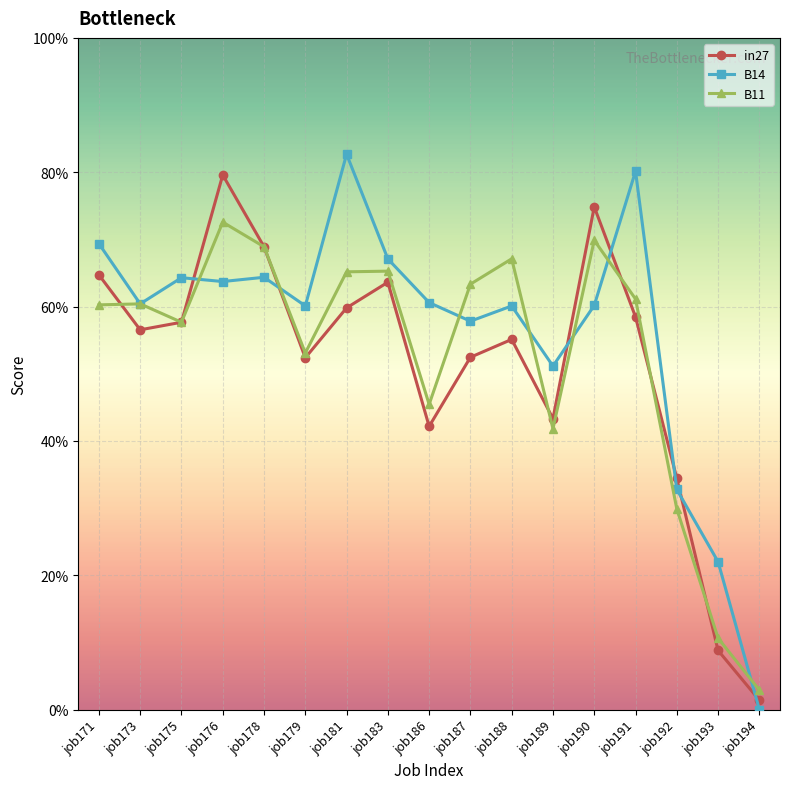

Reading right to left, transcribe all the data shown in this chart.

in27: job194=0.0	job193=0.1	job192=0.3	job191=0.6	job190=0.7	job189=0.4	job188=0.6	job187=0.5	job186=0.4	job183=0.6	job181=0.6	job179=0.5	job178=0.7	job176=0.8	job175=0.6	job173=0.6	job171=0.6
B14: job194=0.0	job193=0.2	job192=0.3	job191=0.8	job190=0.6	job189=0.5	job188=0.6	job187=0.6	job186=0.6	job183=0.7	job181=0.8	job179=0.6	job178=0.6	job176=0.6	job175=0.6	job173=0.6	job171=0.7
B11: job194=0.0	job193=0.1	job192=0.3	job191=0.6	job190=0.7	job189=0.4	job188=0.7	job187=0.6	job186=0.5	job183=0.7	job181=0.7	job179=0.5	job178=0.7	job176=0.7	job175=0.6	job173=0.6	job171=0.6